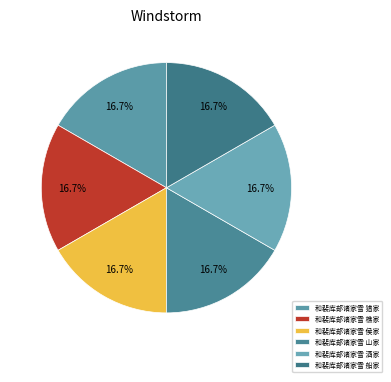

Which slice is the smallest?

和裴库部诸家雪 侯家